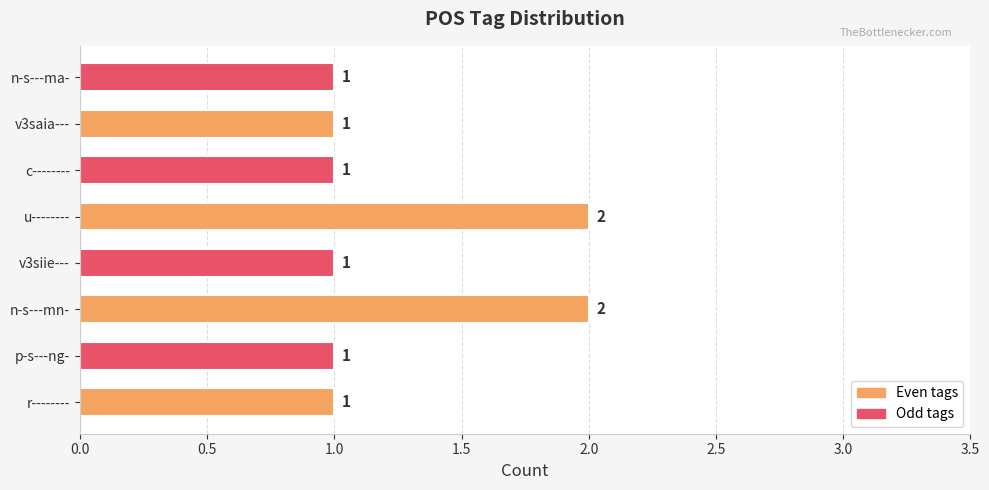

Is it true that the value at p-s---ng- is 1?

True